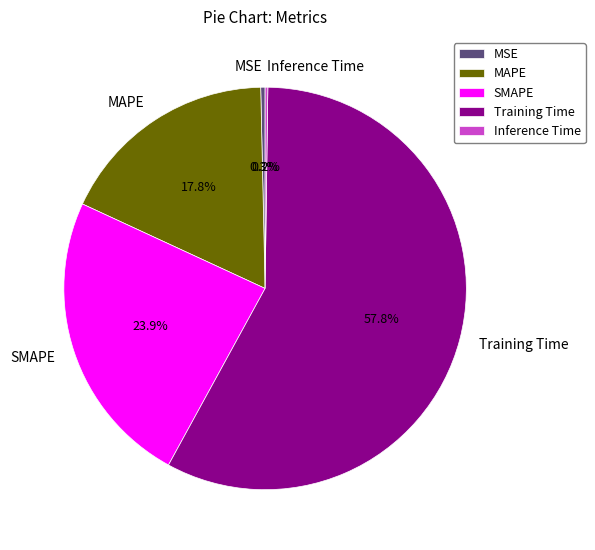

To the nearest percent, what is the average slice percentage?

20%